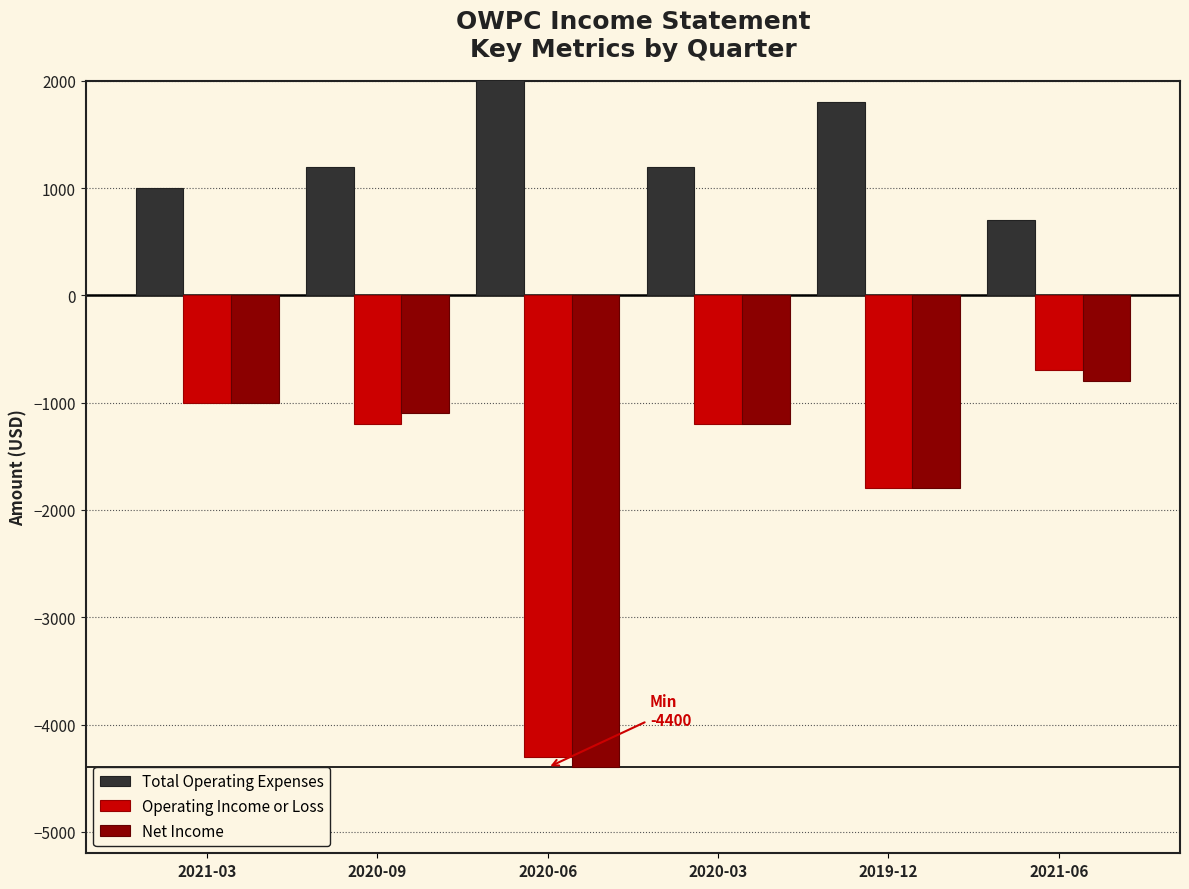

List the series in order of their peak value, highest first.

Total Operating Expenses, Operating Income or Loss, Net Income